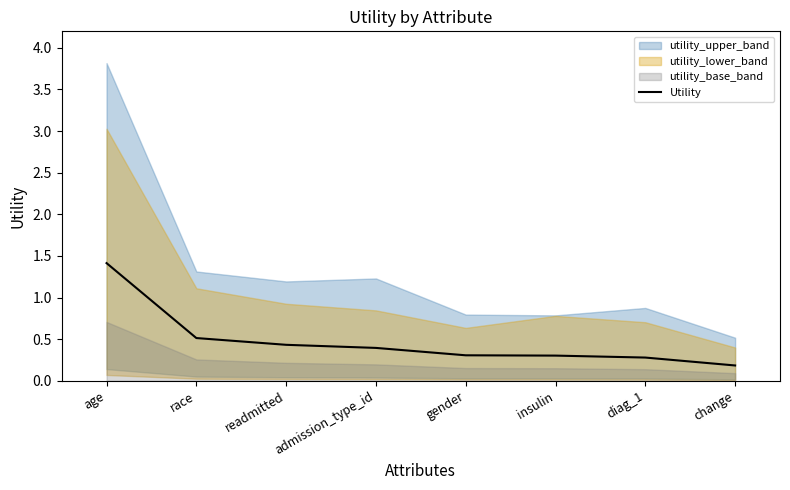

What is the difference between the maximum and minimum values?

1.2